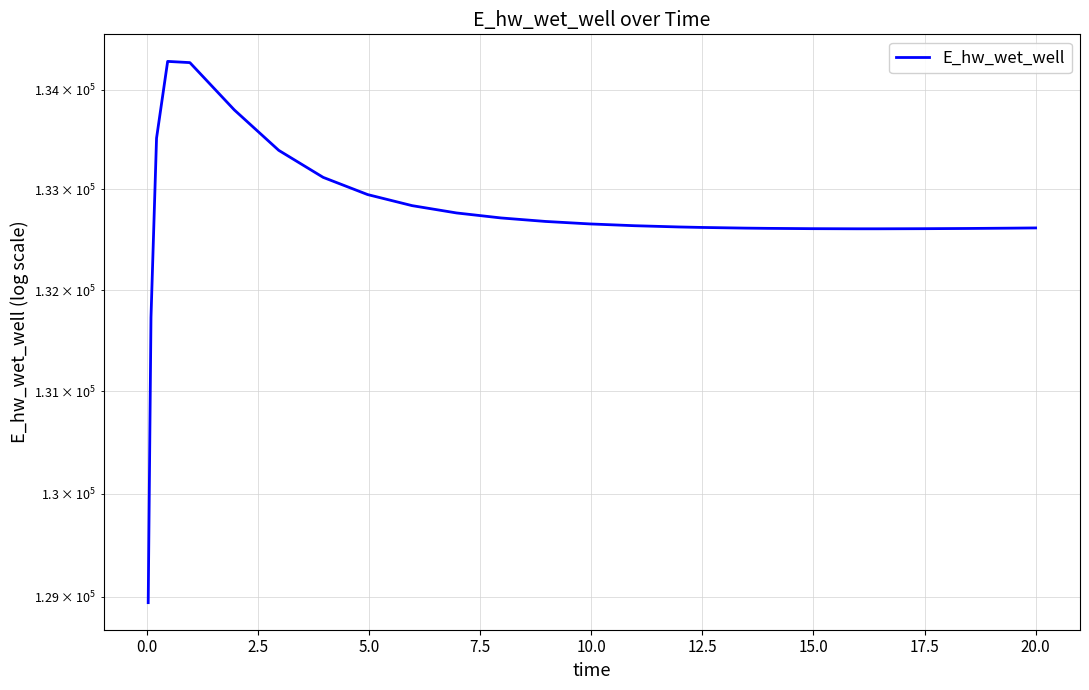

What is the label of the 23rd point from the right?

5.0